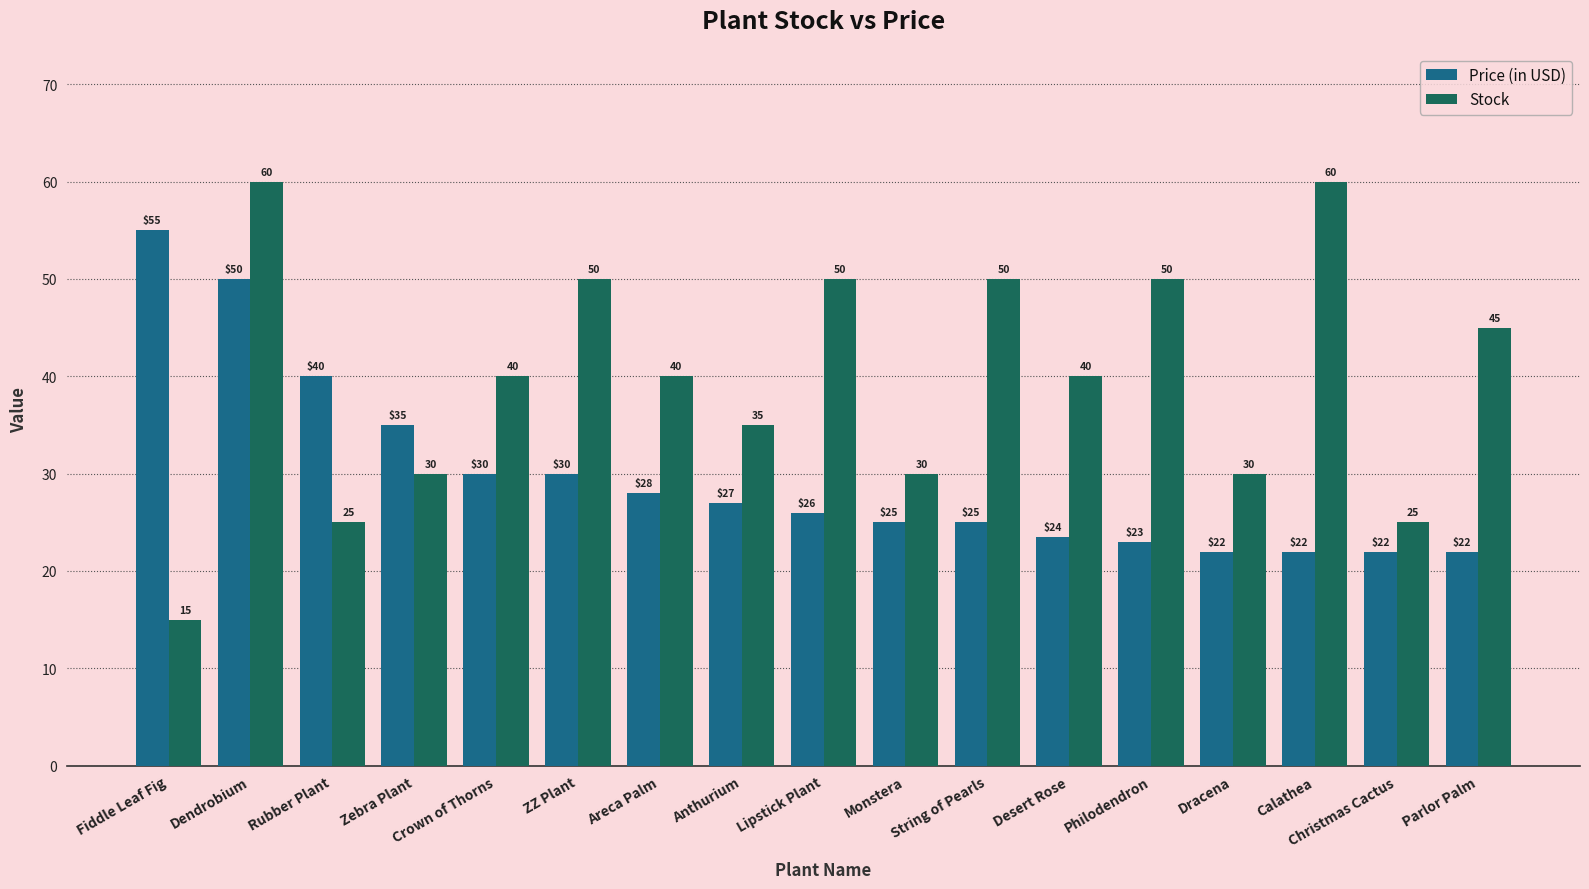

Which series has the largest range (max minus min)?

Stock